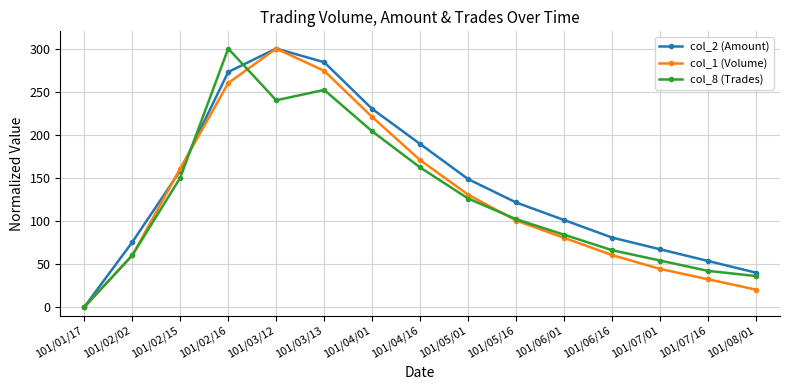

Which category has the highest value in the col_8 (Trades) series?

101/02/16